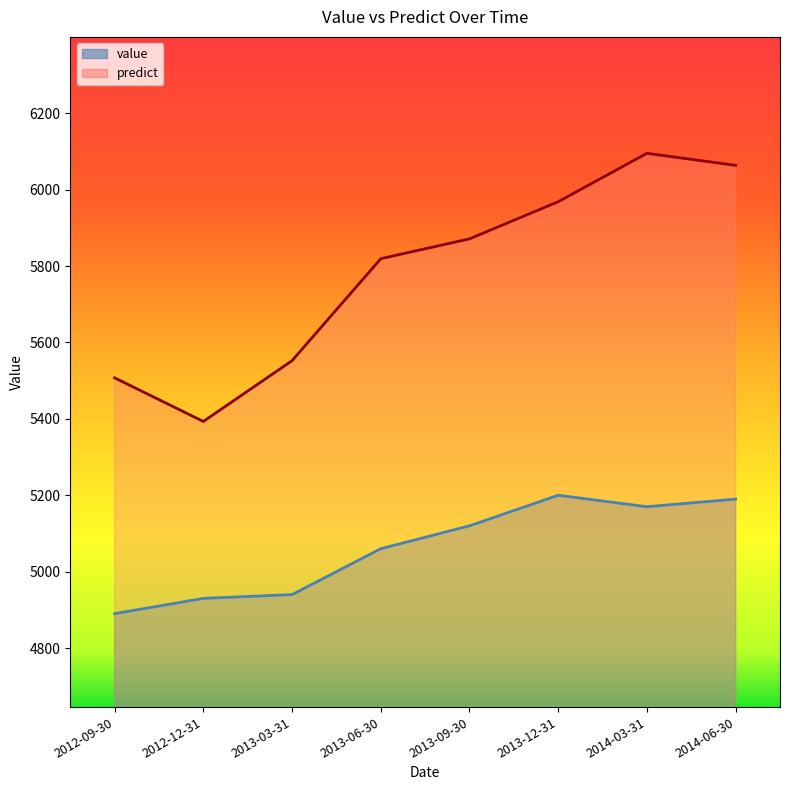

What is the difference between the maximum and minimum values in the predict series?

701.9